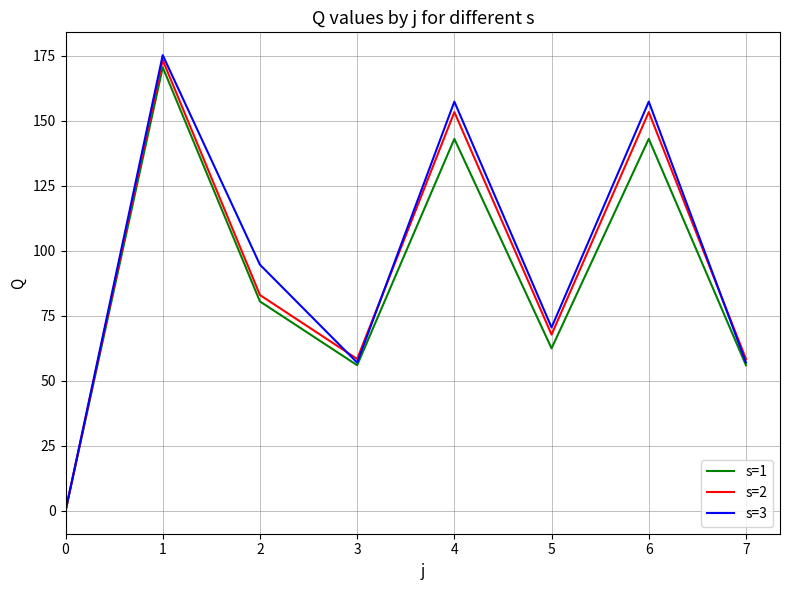

Where is the first local maximum for s=1?

1